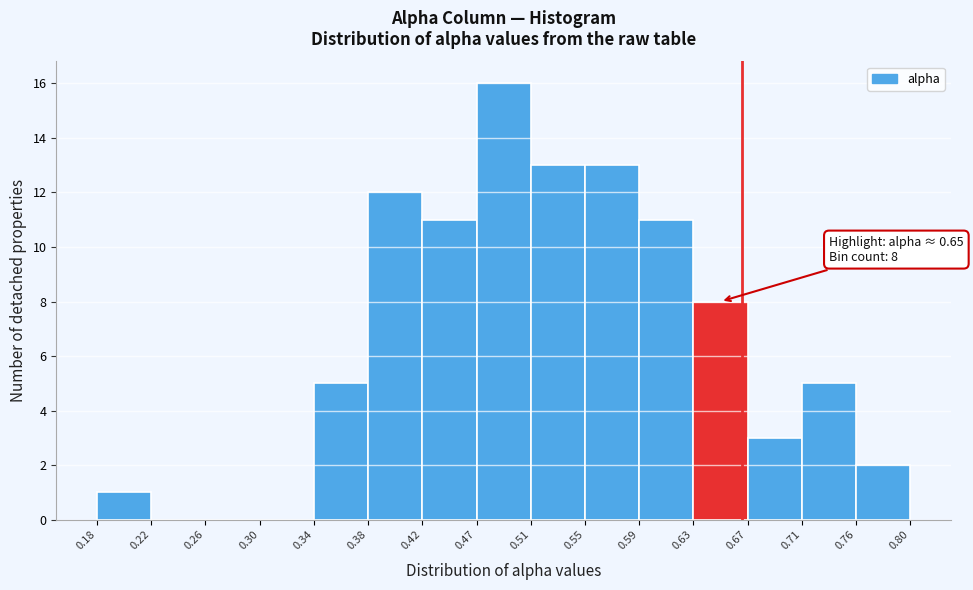

Which range on the x-axis has the tallest bar?

0.47 to 0.51